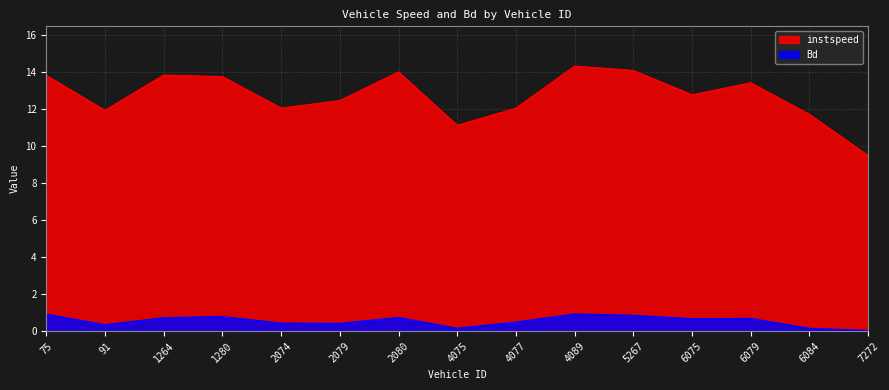

Reading left to right, list all the values displayed in this chart.

instspeed: 13.8	11.9	13.9	13.8	12.1	12.5	14.0	11.1	12.1	14.3	14.1	12.8	13.4	11.7	9.5
Bd: 0.9	0.3	0.7	0.8	0.4	0.4	0.7	0.2	0.5	0.9	0.9	0.7	0.7	0.1	0.0